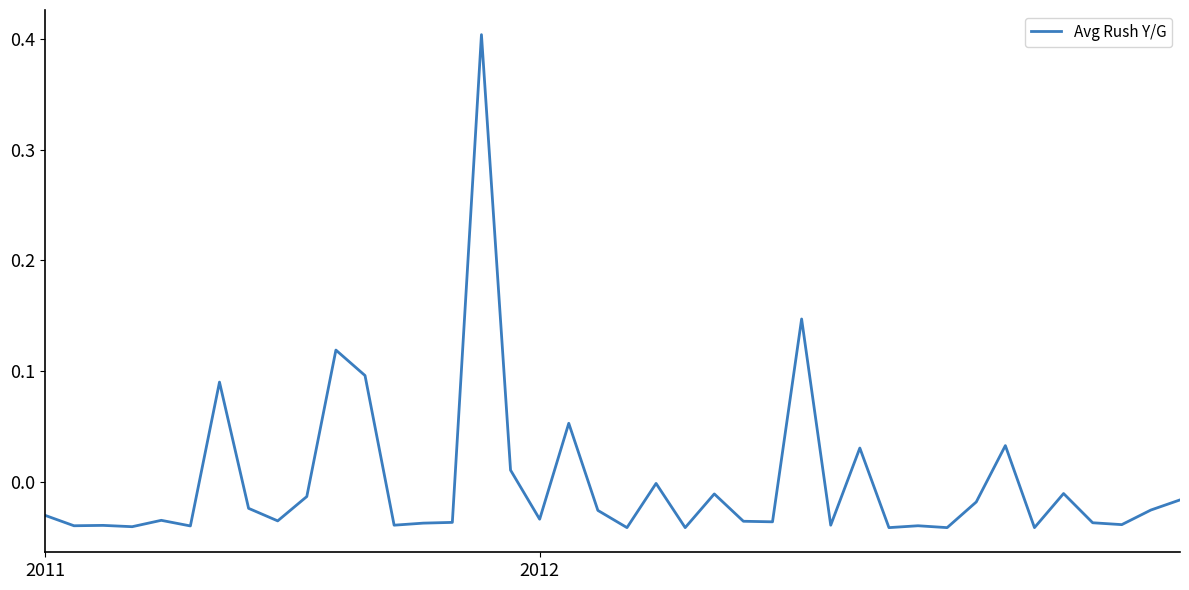

What is the difference between the maximum and minimum values?

0.4